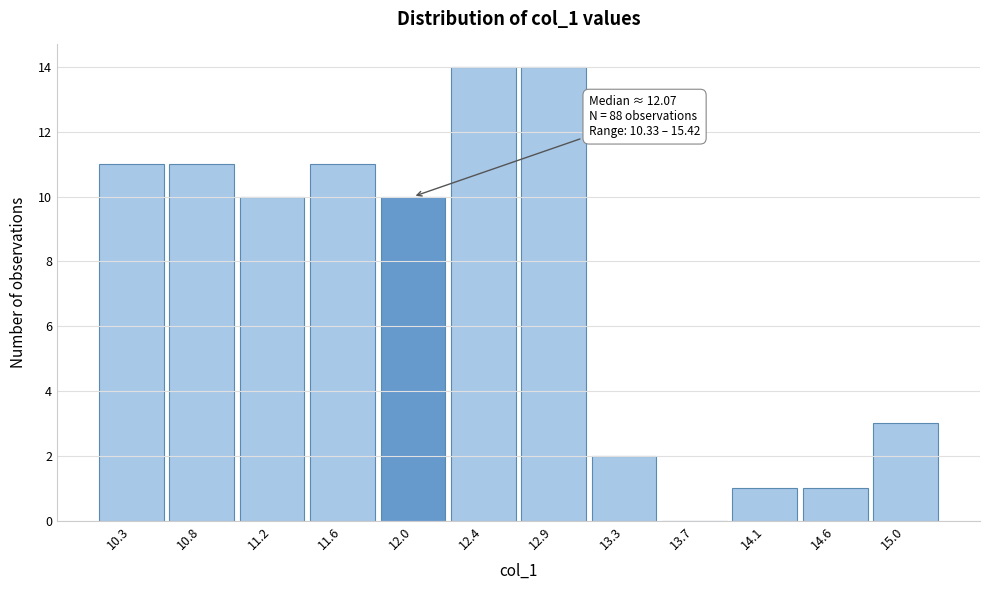

Reading left to right, transcribe all the data shown in this chart.

10.3=11	10.8=11	11.2=10	11.6=11	12.0=10	12.4=14	12.9=14	13.3=2	13.7=0	14.1=1	14.6=1	15.0=3